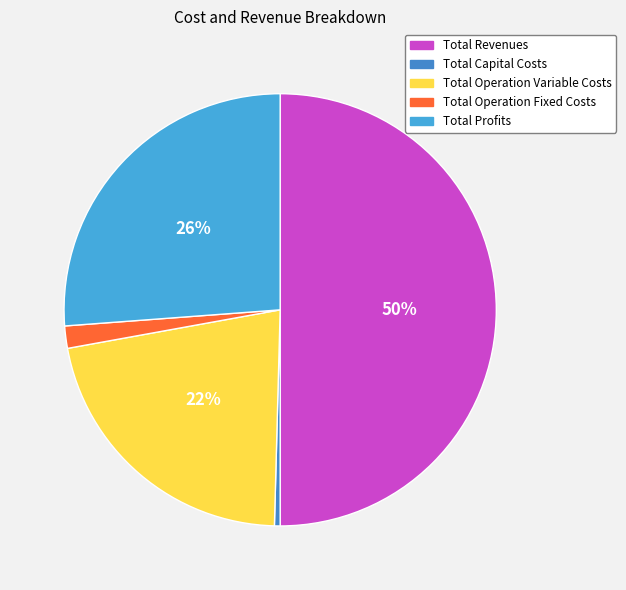

What is the smallest slice in the pie chart?

Total Capital Costs